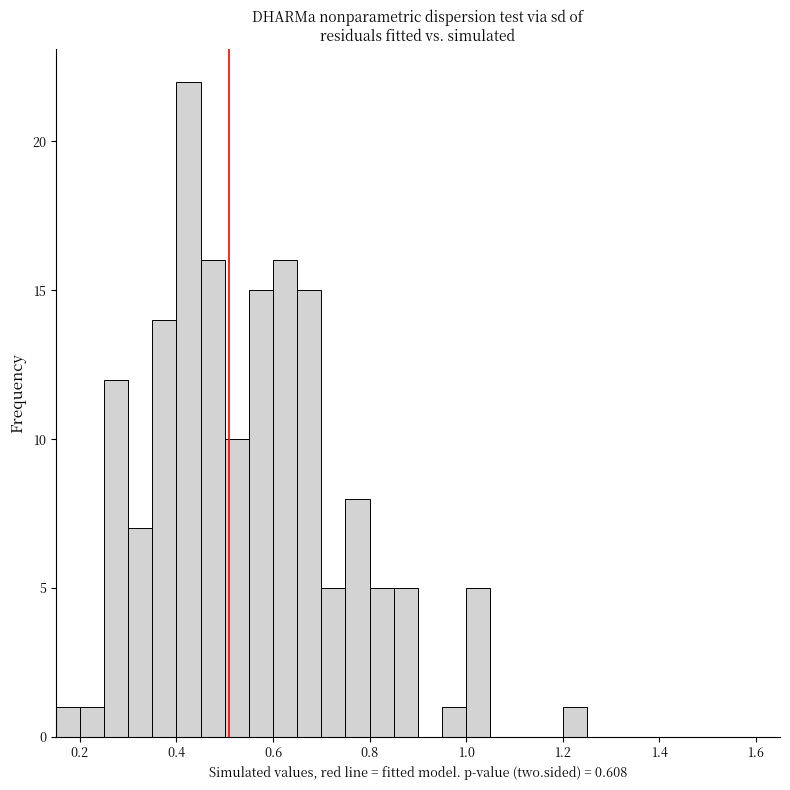

Around what value on the x-axis is the tallest bar? Give the approximate position of its centre, as read against the axis.

0.42